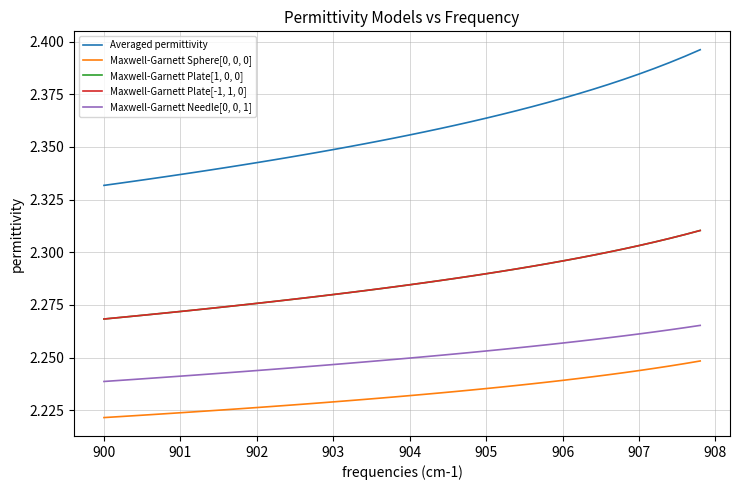

Is this an area chart (filled region under the line)?

No